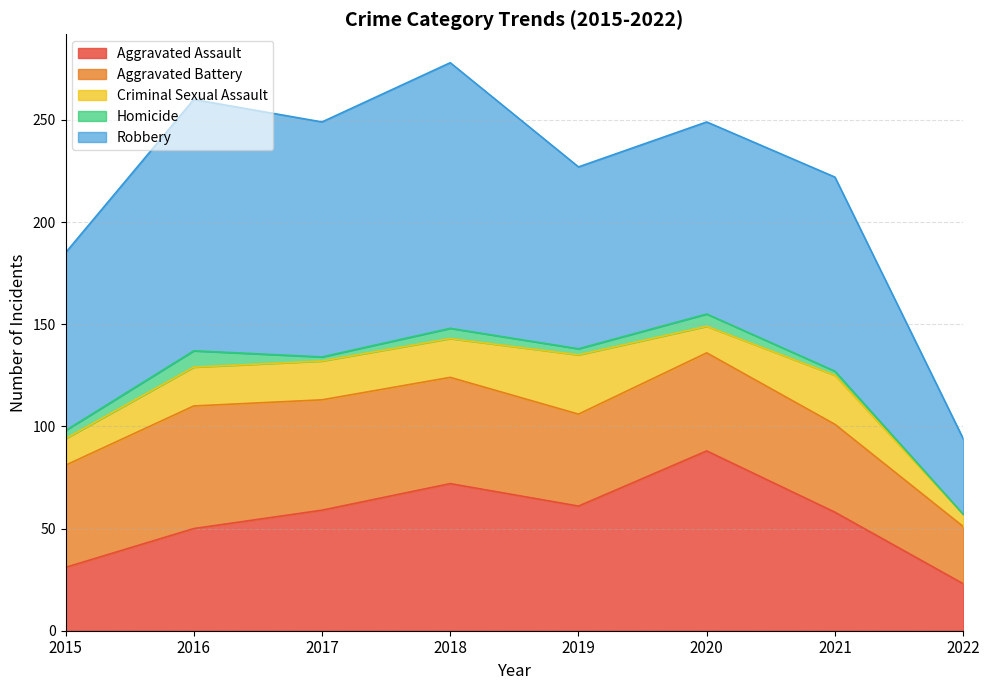

Where does the Criminal Sexual Assault series first go above 19?

2019